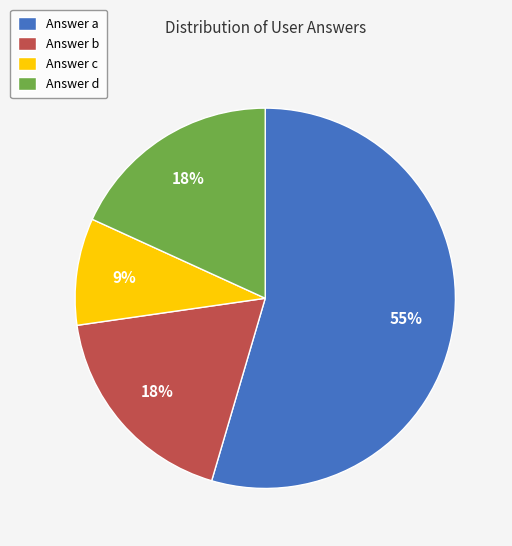

True or false: Answer d accounts for 18% of the total.

True